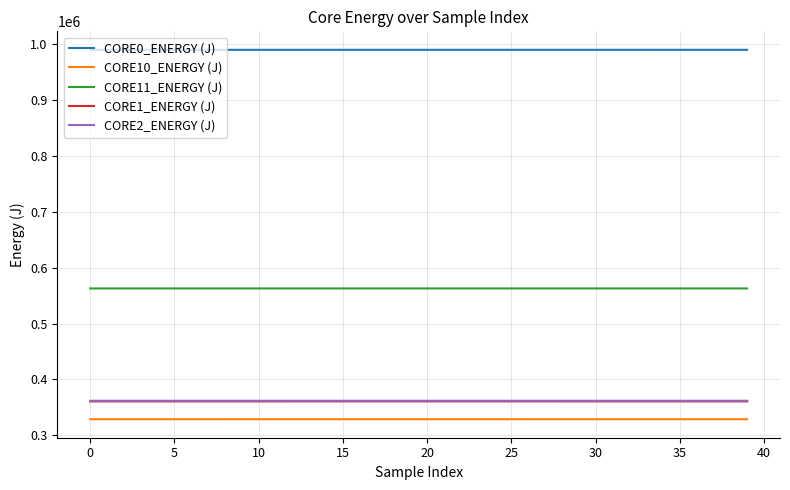

True or false: CORE11_ENERGY (J) and CORE0_ENERGY (J) cross at least once.

False